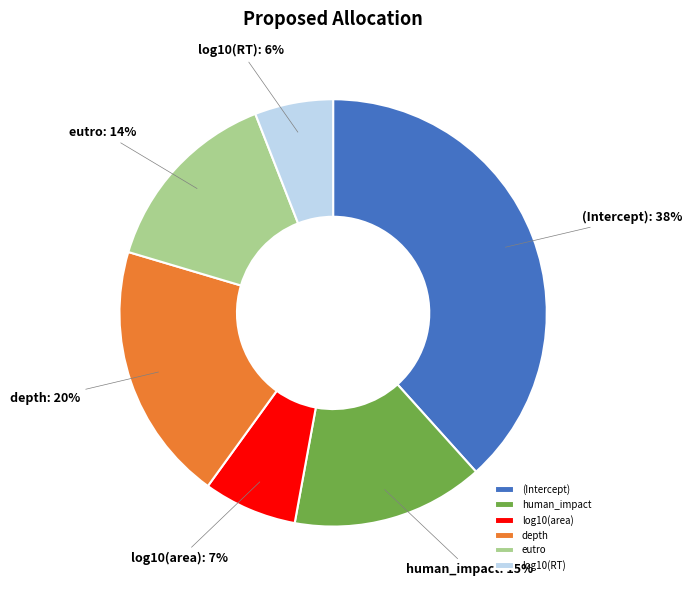

True or false: eutro accounts for 26% of the total.

False